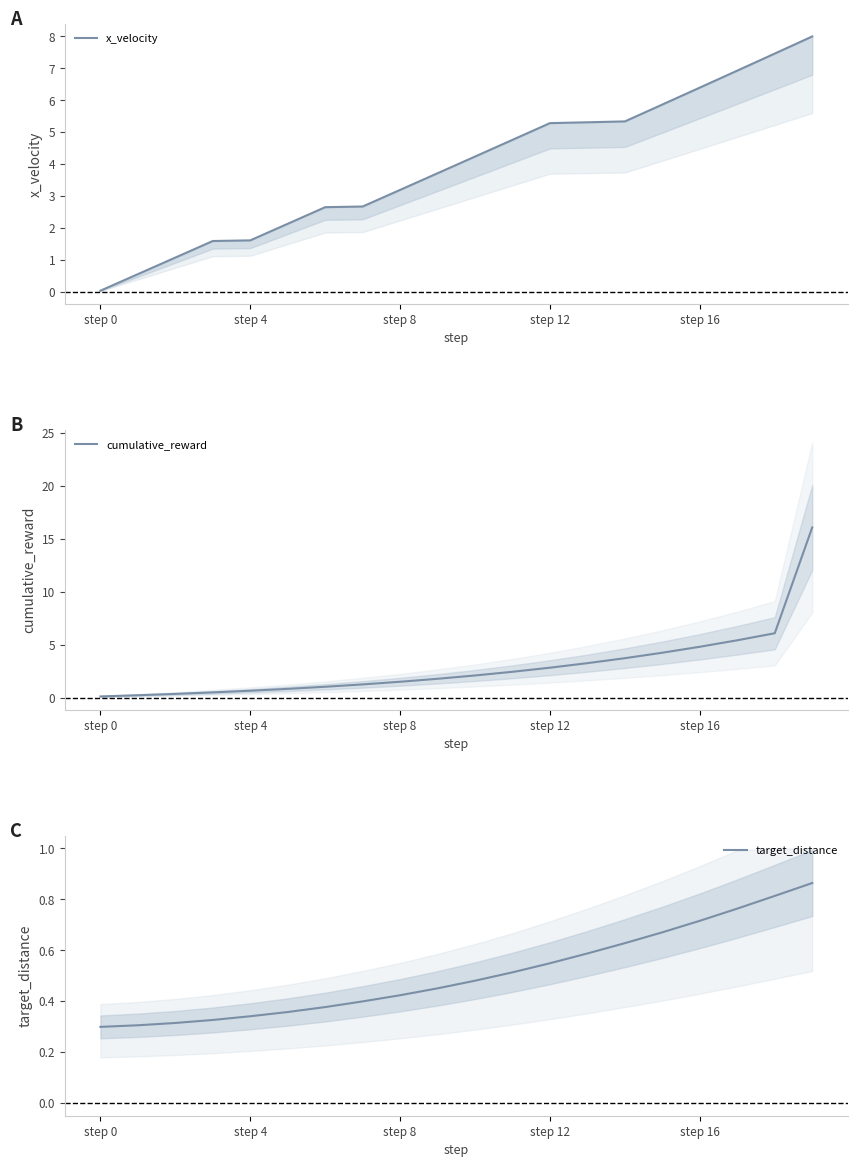

Does the chart display data point markers on the line(s)?

No